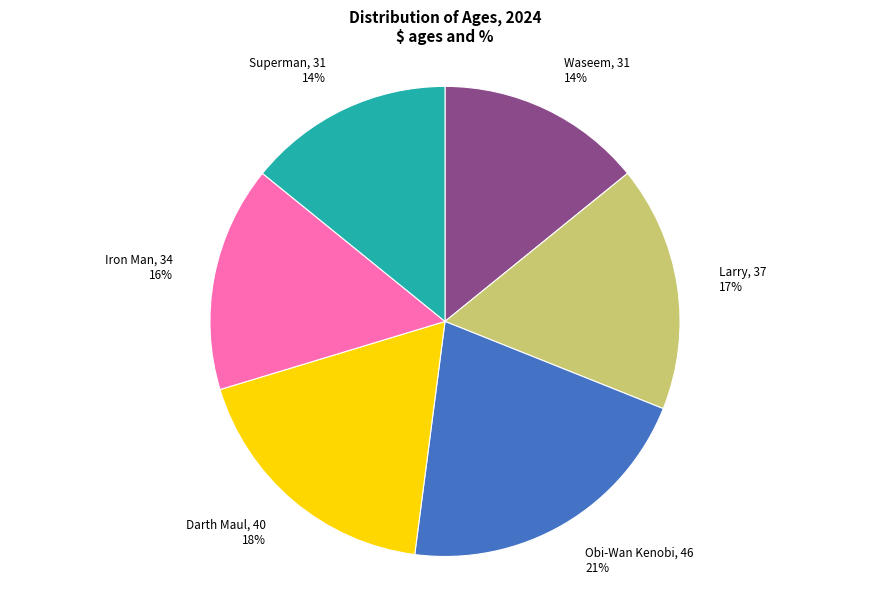

True or false: Obi-Wan Kenobi accounts for 21% of the total.

True